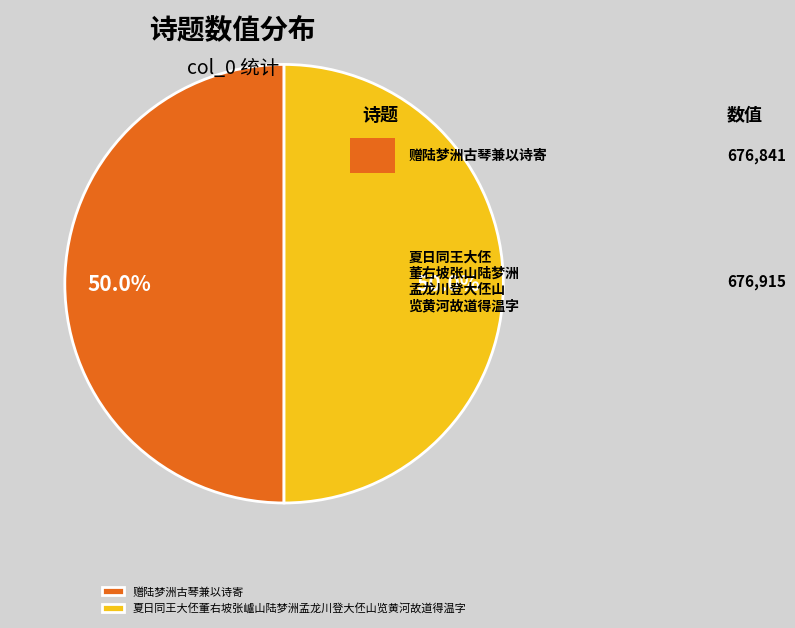

Count the number of slices in the pie.

2